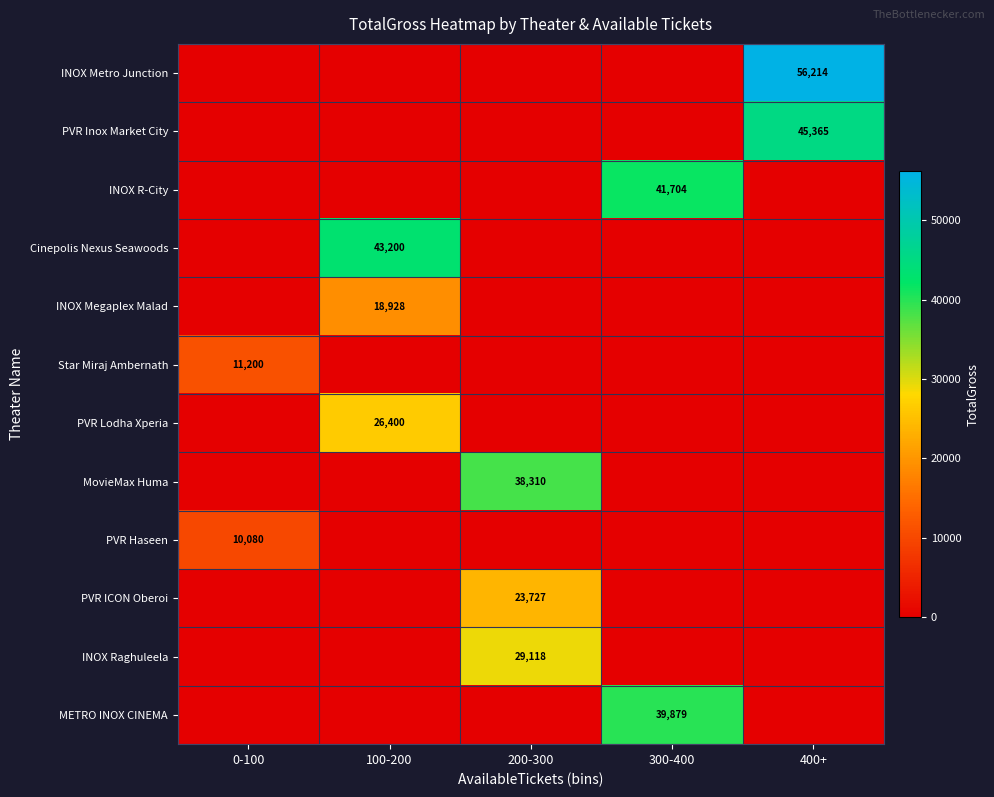

List the series in order of their peak value, lowest first.

PVR Haseen, Star Miraj Ambernath, INOX Megaplex Malad, PVR ICON Oberoi, PVR Lodha Xperia, INOX Raghuleela, MovieMax Huma, METRO INOX CINEMA, INOX R-City, Cinepolis Nexus Seawoods, PVR Inox Market City, INOX Metro Junction